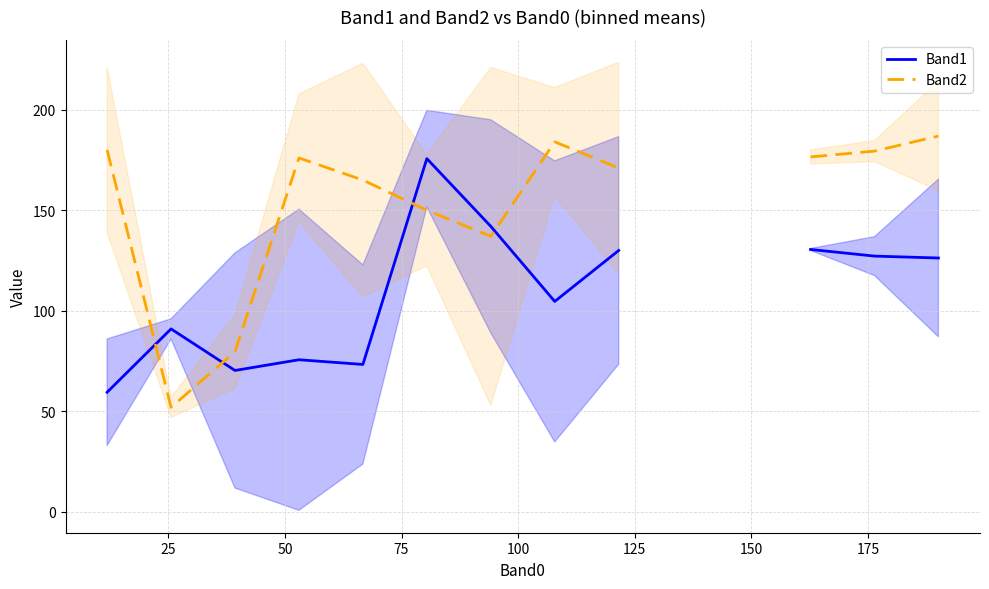

Does the chart display data point markers on the line(s)?

No